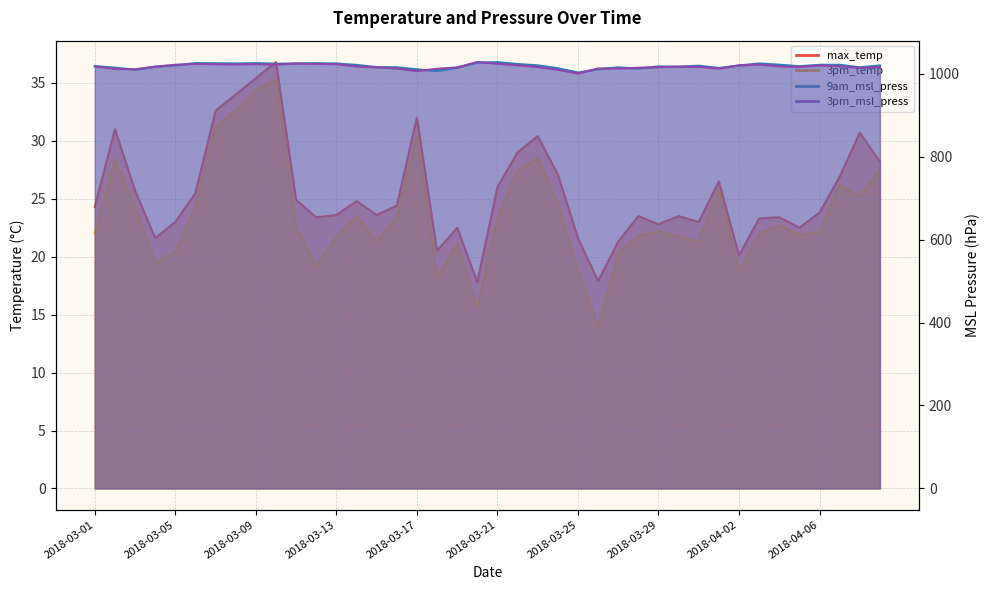

How many lines are shown in the chart?

4